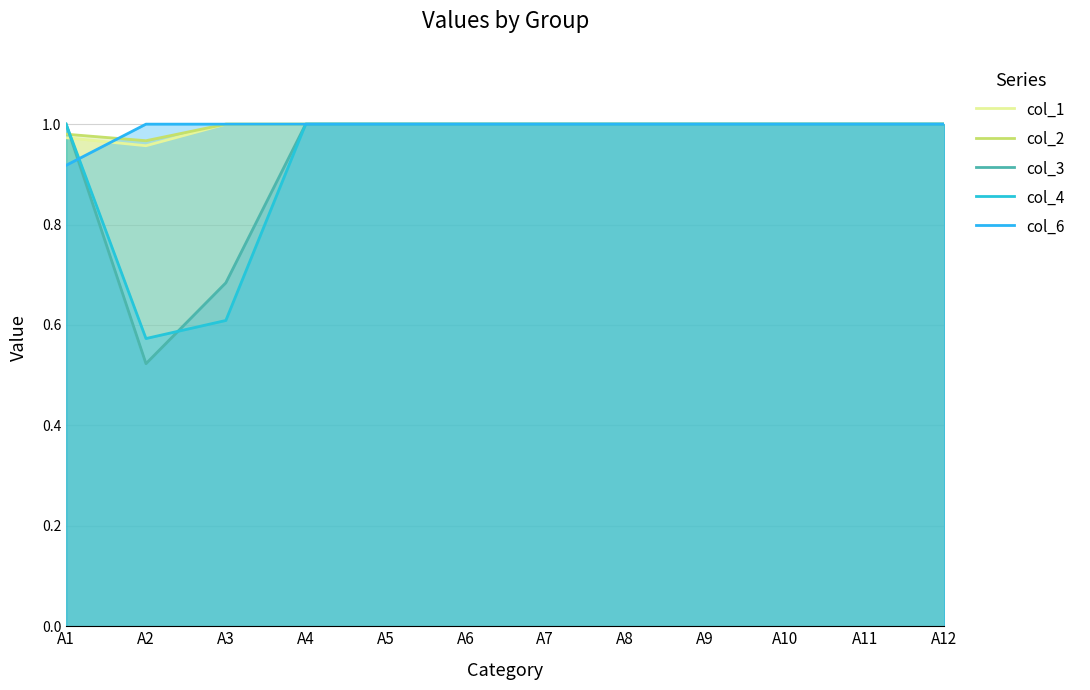

Is the value of col_1 at A3 greater than the value of col_4 at A11?

No